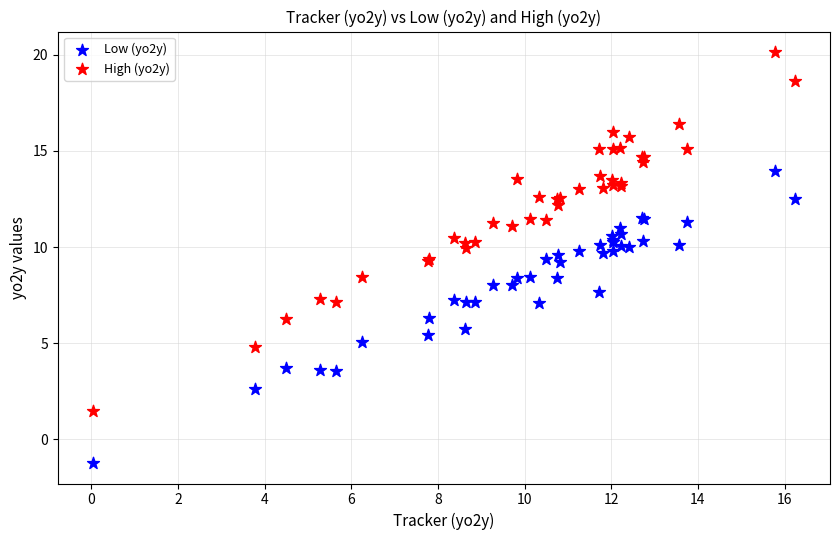

Which series has the widest spread of Y values?

High (yo2y)